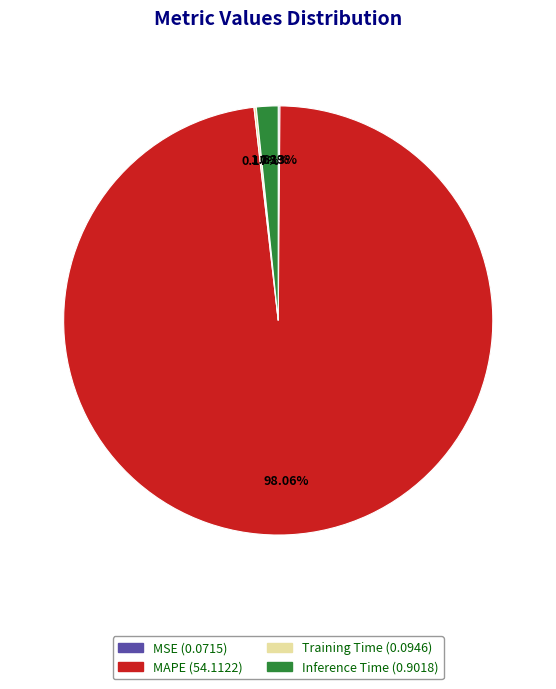

Which has a higher value, MAPE or Inference Time?

MAPE